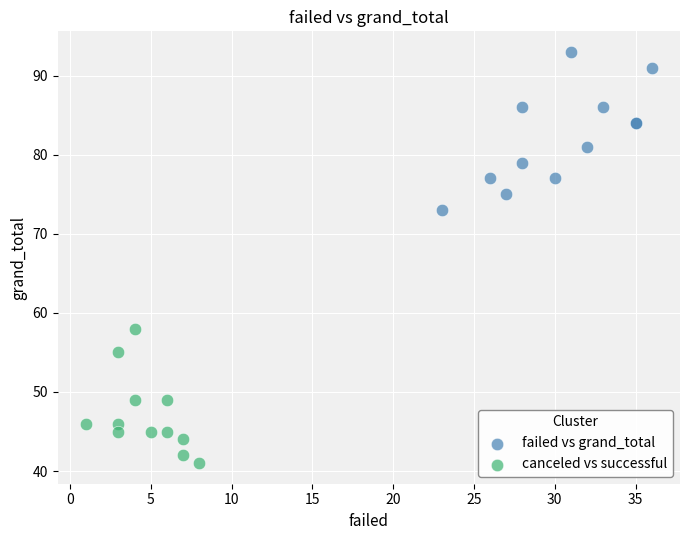

Which series has the widest spread of Y values?

failed vs grand_total